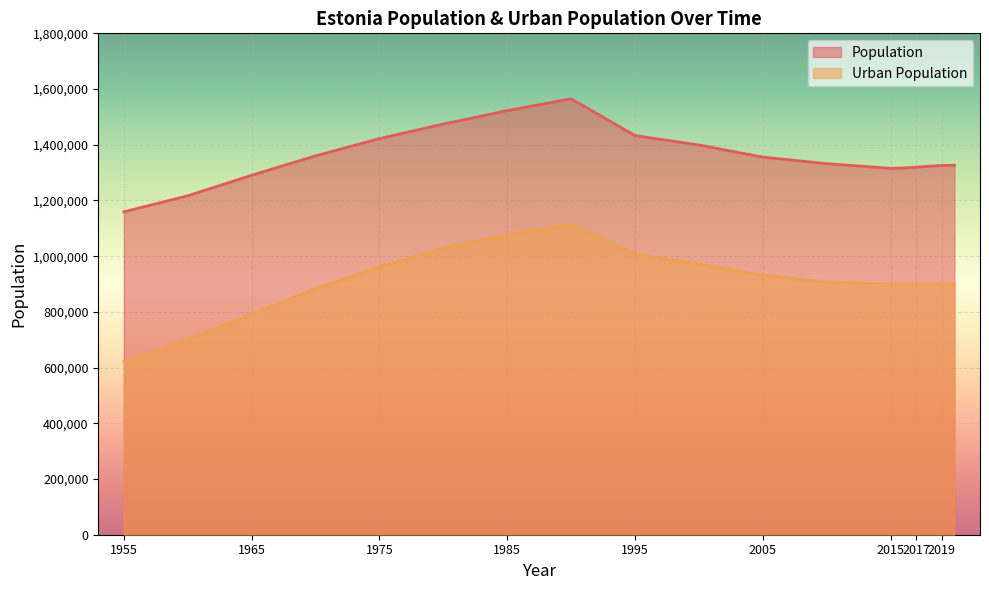

The value of Population at 2017 is 2064962. True or false?

False